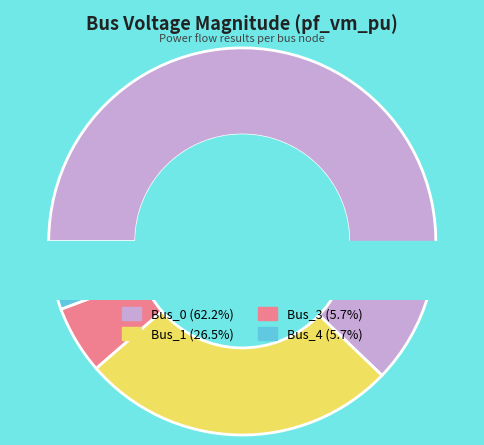

Is Bus_4 the majority of the pie?

No